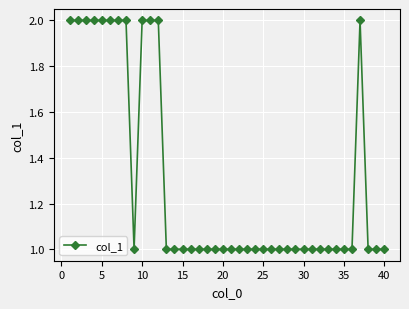

What is the sum of all values?

52